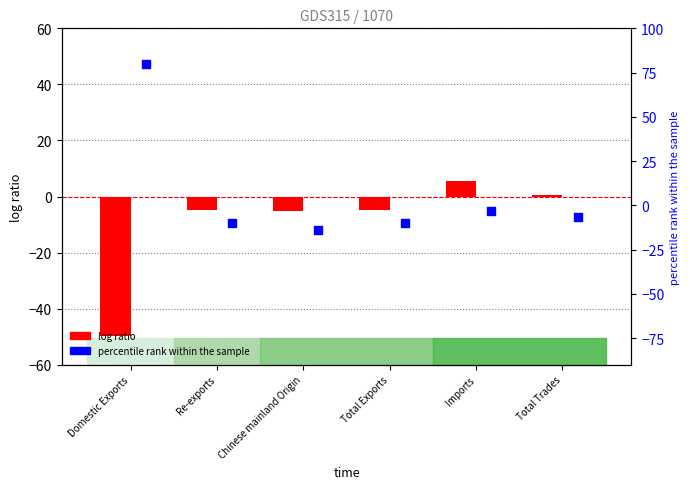

At which category is the sum across all series the highest?

Domestic Exports